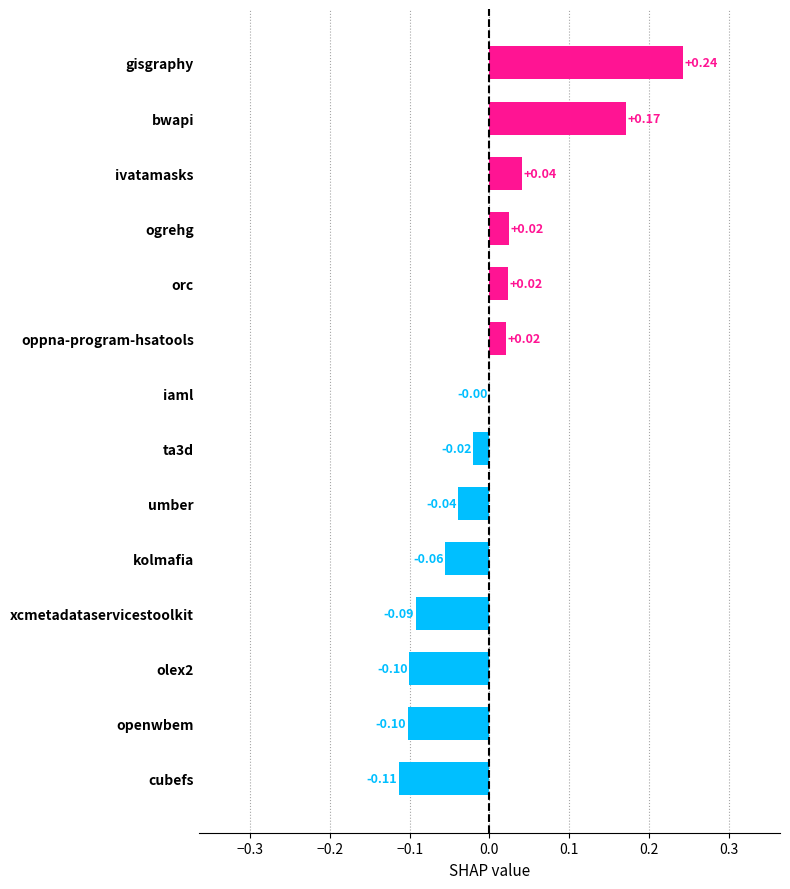

How many series are shown in this chart?

1